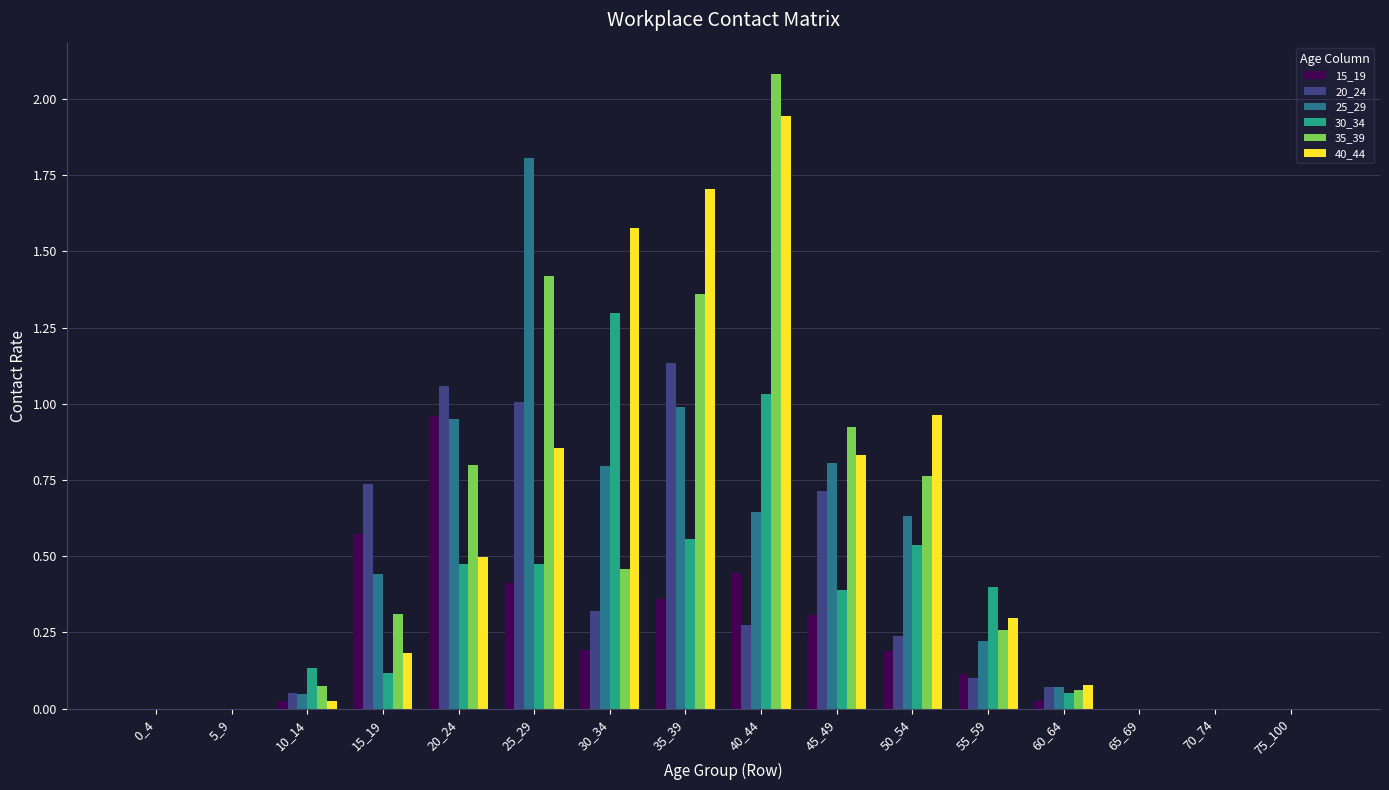

What is the total value across all series at 20_24?

4.7